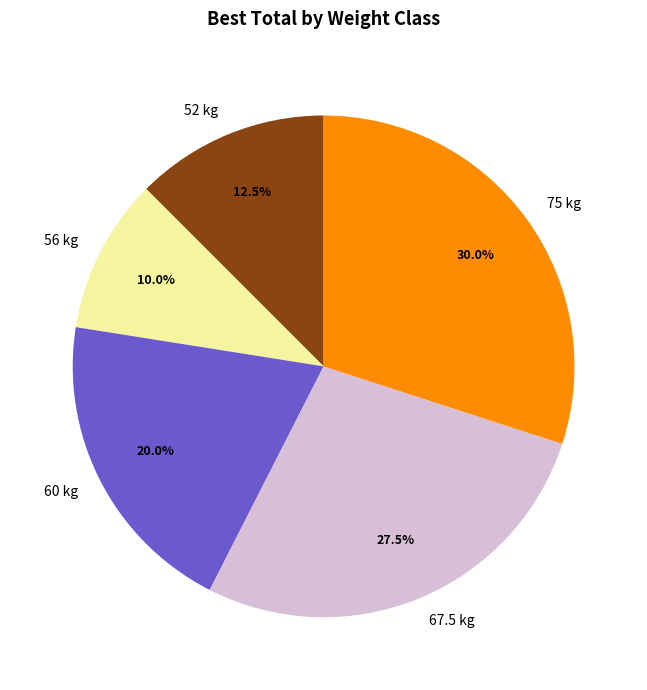

Rank the categories by value from lowest to highest.

56 kg, 52 kg, 60 kg, 67.5 kg, 75 kg